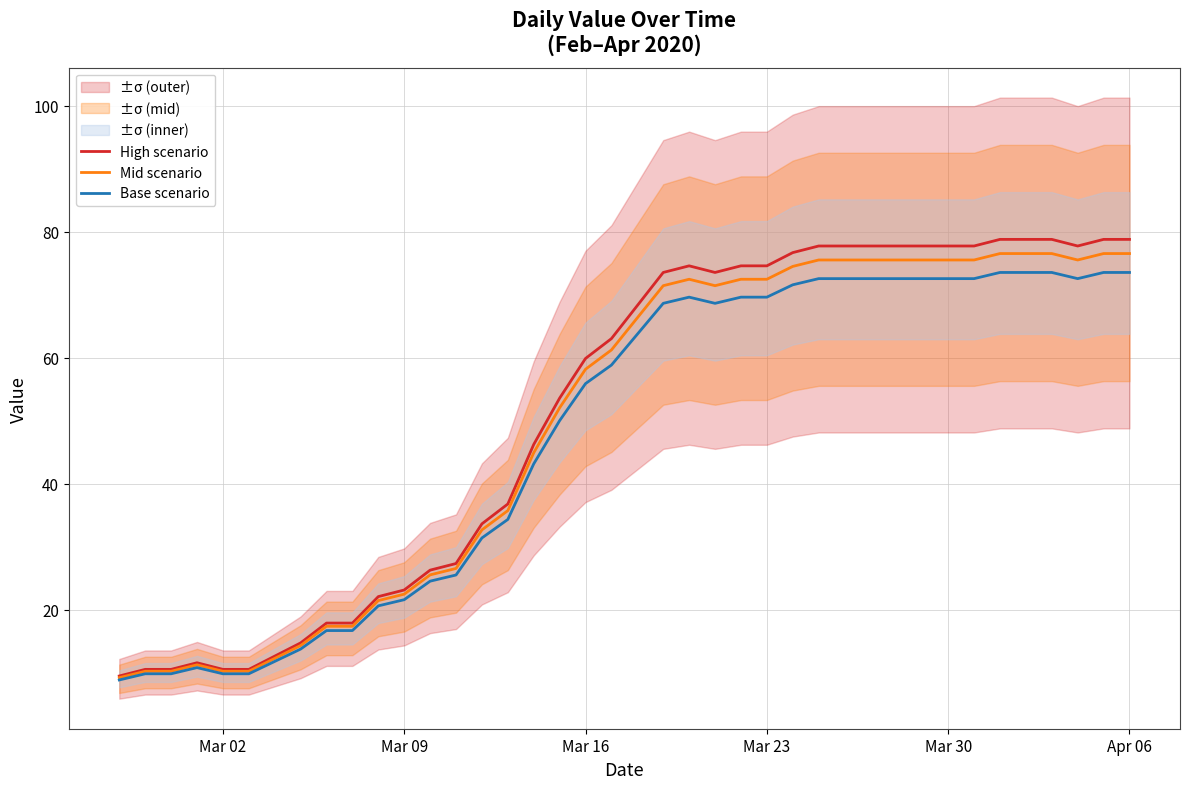

The High scenario series shows 78.8 at Apr 06. True or false?

True